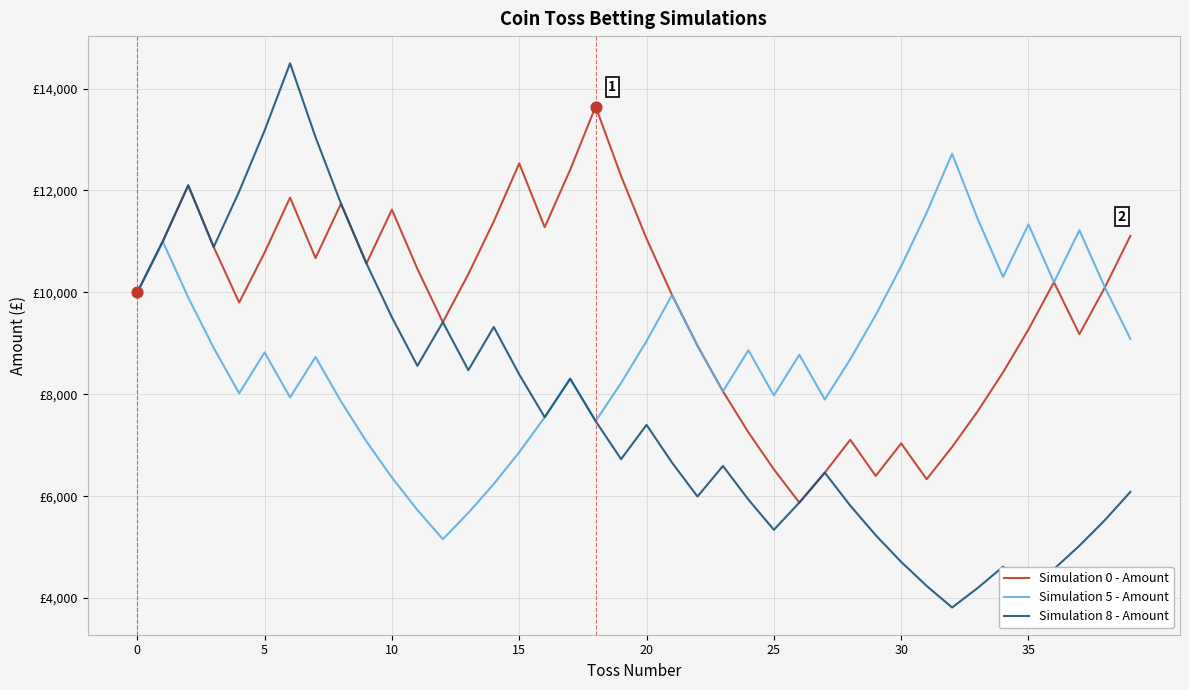

What are all the series names shown in the legend?

Simulation 0 - Amount, Simulation 5 - Amount, Simulation 8 - Amount